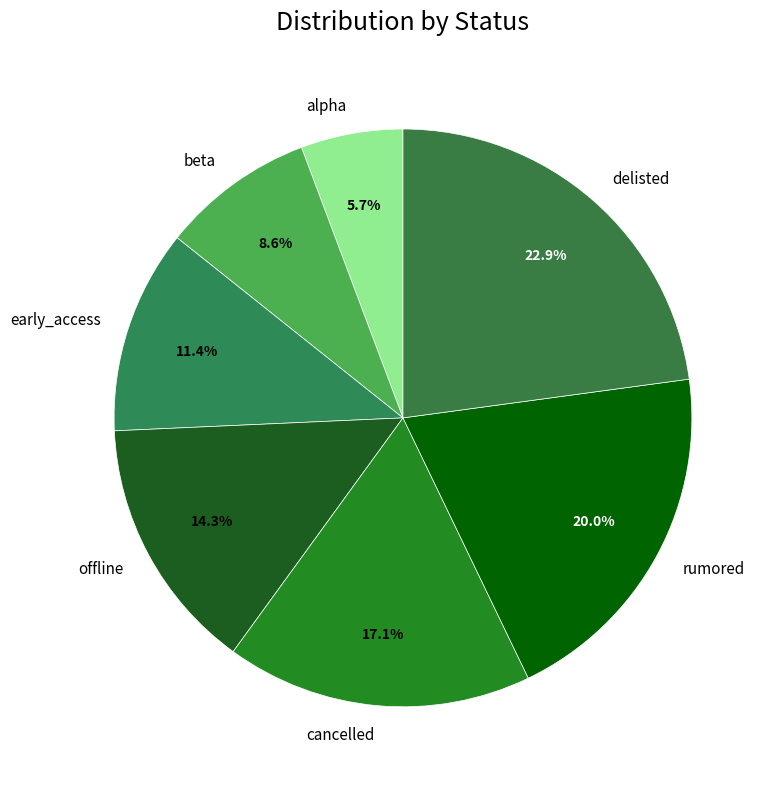

How many slices are in this pie chart?

7